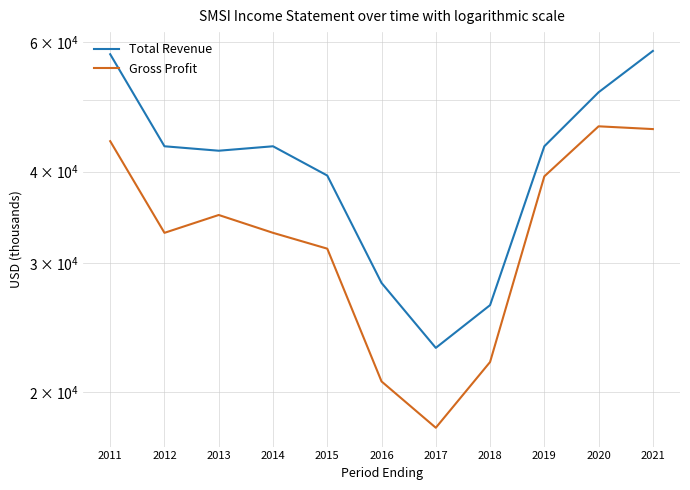

True or false: Gross Profit and Total Revenue cross at least once.

False